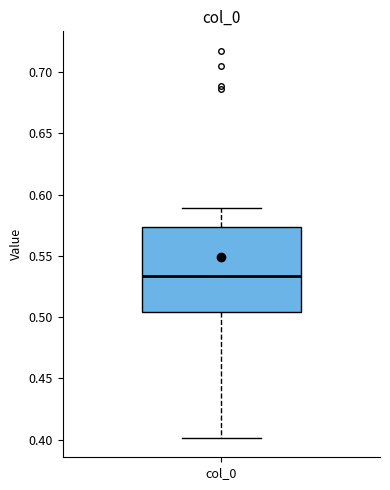

Where is the lower edge of the box for col_0 on the y-axis? The values are not printed on the chart, so give them approximately, as read against the axis.

0.505